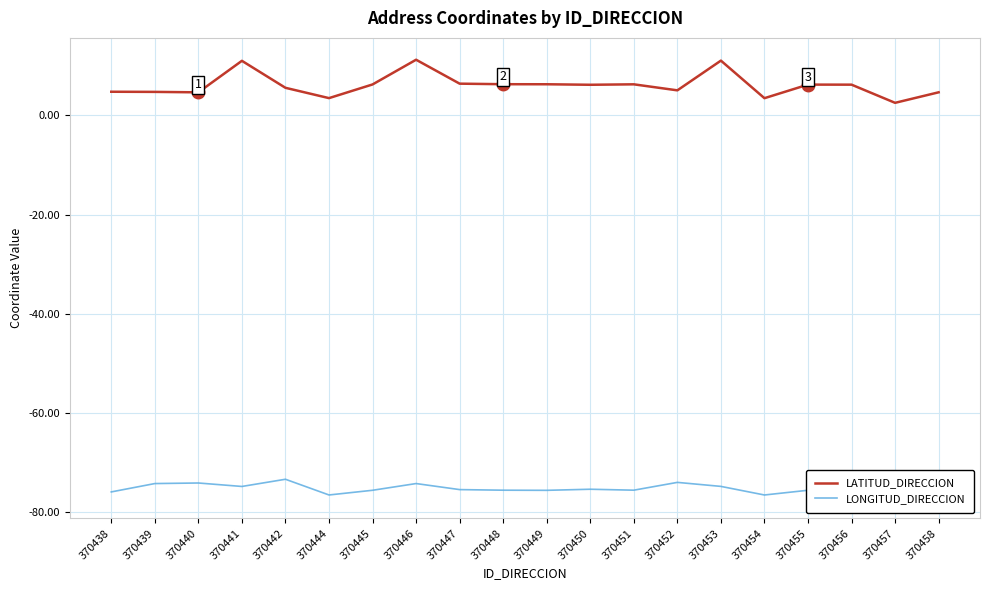

What is the maximum value shown in the chart?

11.2